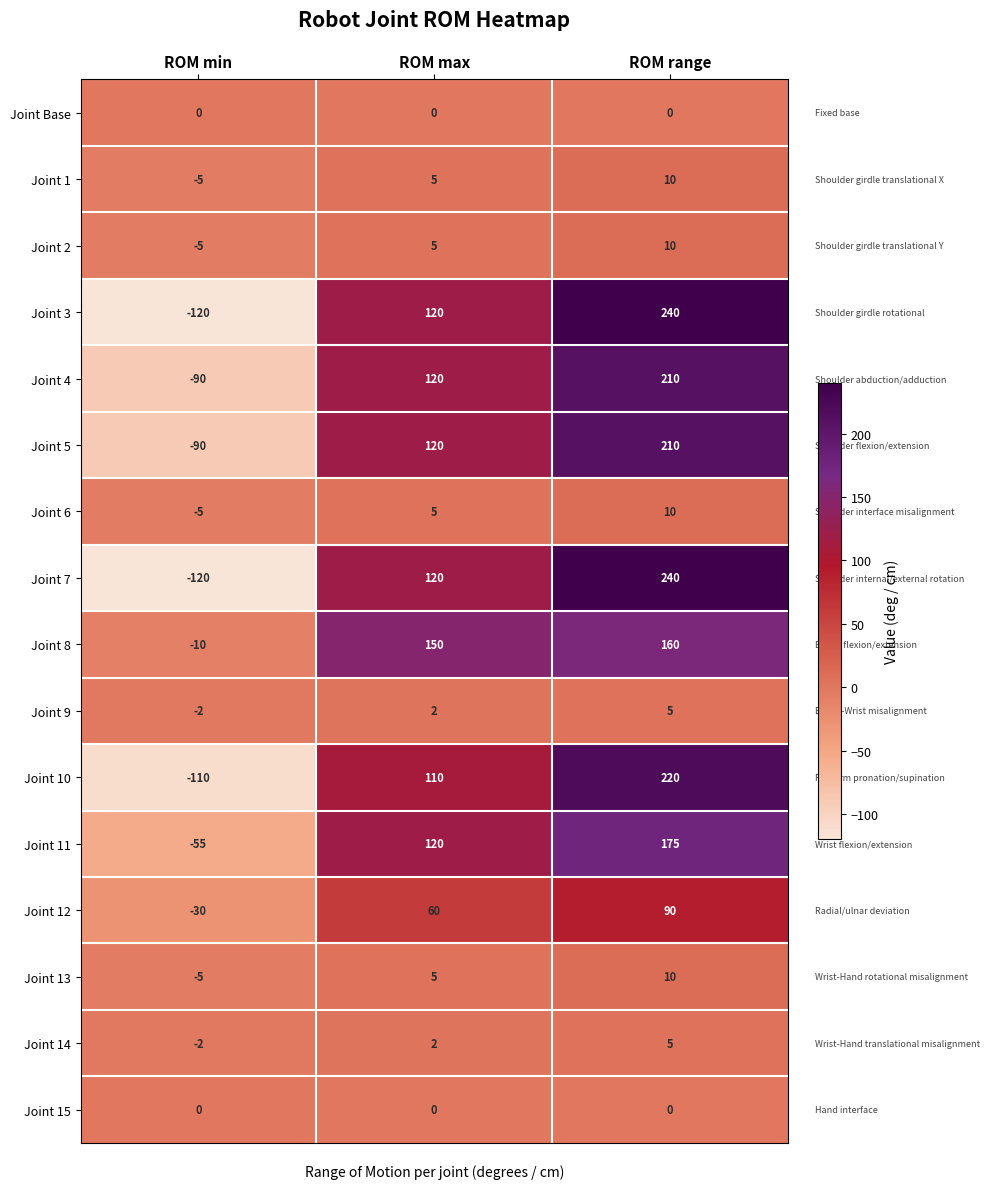

At which label does Joint 14 reach its minimum?

ROM min